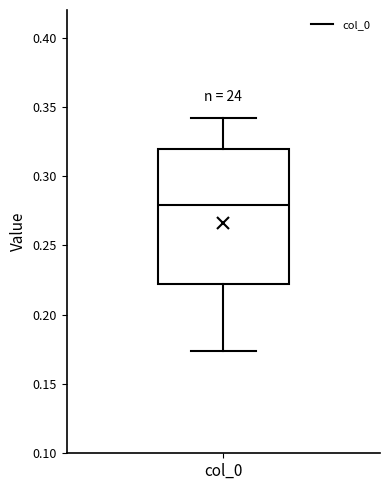

Read this box plot against the y-axis: the position of the median line, the range covered by the box, and the ends of both whiskers. The values are not printed on the chart, so give them approximately, as read against the axis.

median 0.280, box 0.220 to 0.320, whiskers 0.175 to 0.340